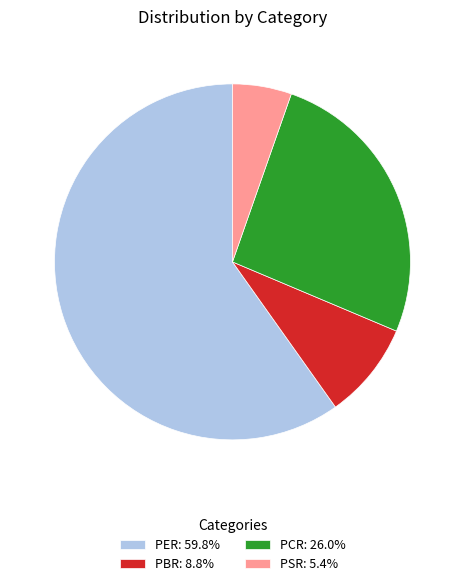

How many segments does this pie chart have?

4